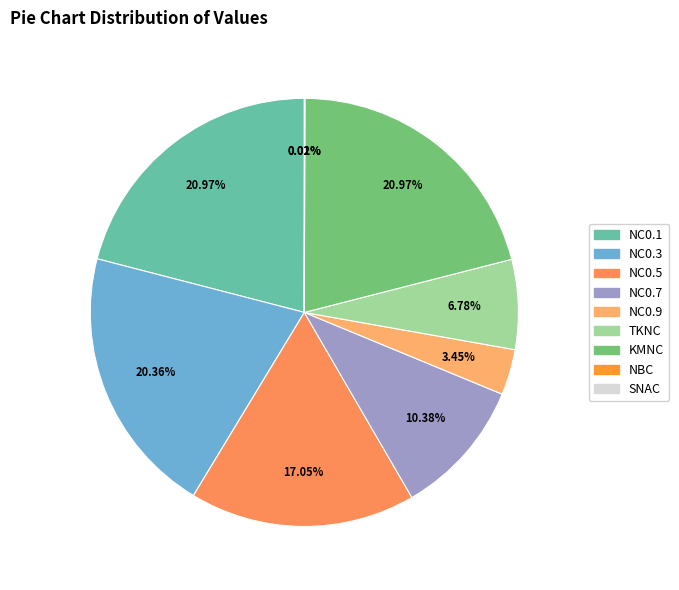

To the nearest percent, what is the difference between the NBC and KMNC slice percentages?

21%